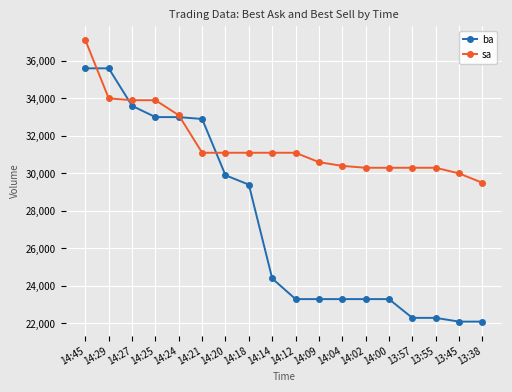

Reading right to left, list all the values displayed in this chart.

ba: 22100	22100	22300	22300	23300	23300	23300	23300	23300	24400	29400	29900	32900	33000	33000	33600	35600	35600
sa: 29500	30000	30300	30300	30300	30300	30400	30600	31100	31100	31100	31100	31100	33100	33900	33900	34000	37100